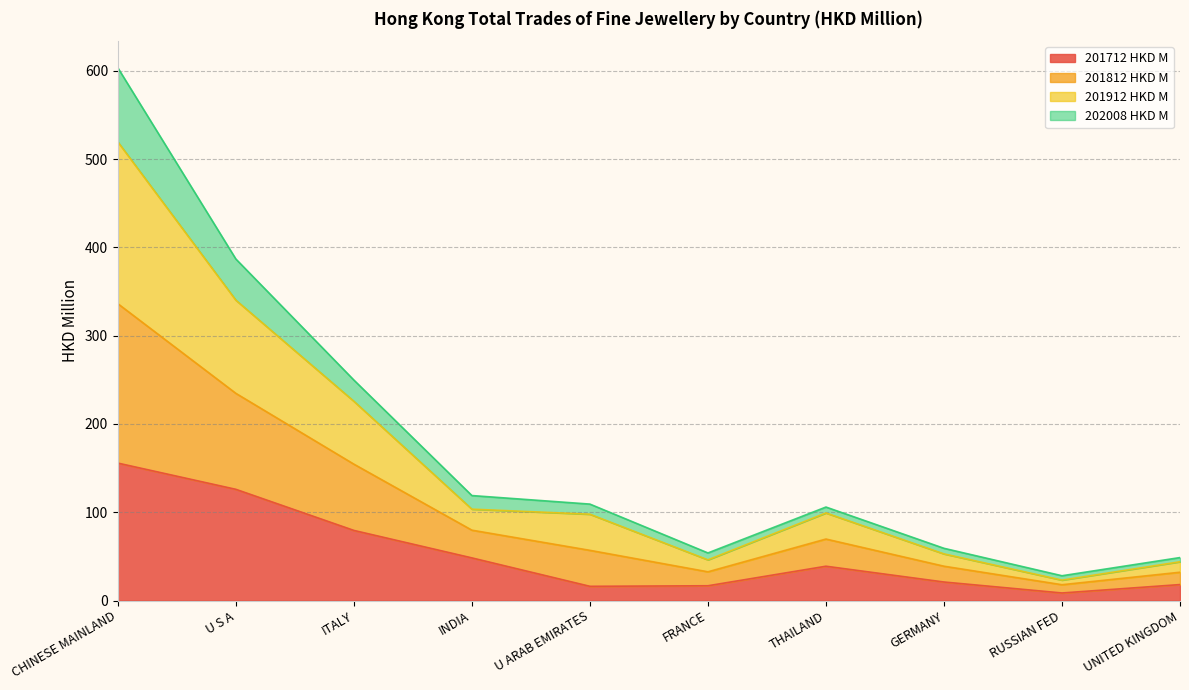

True or false: 201912 HKD M and 201712 HKD M intersect in this chart.

False